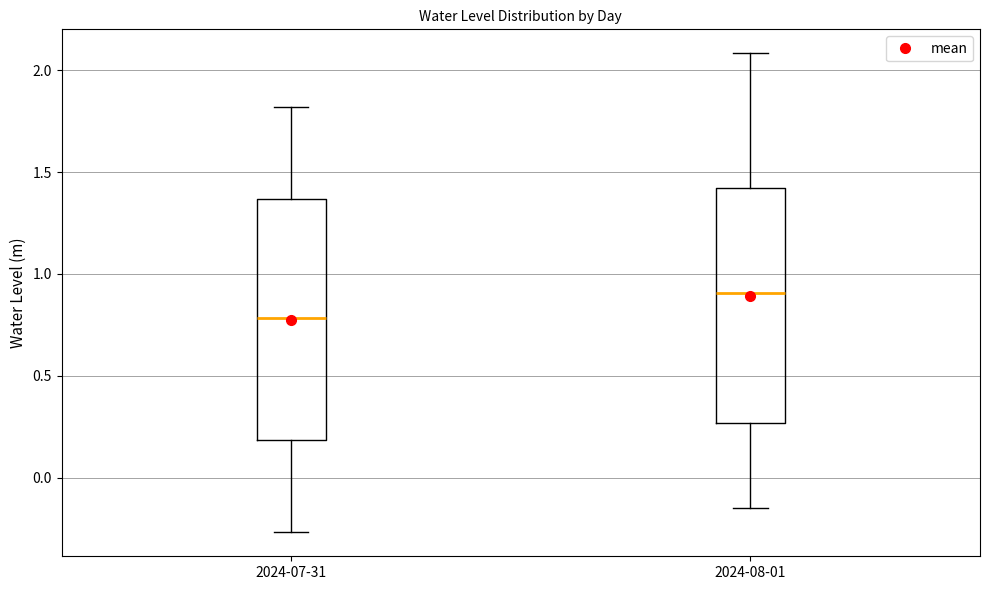

Reading left to right, read every box against the y-axis: the position of its median line, the range the box covers, and the ends of its whiskers. The values are not printed on the chart, so give them approximately, as read against the axis.

2024-07-31: median 0.80, box 0.20 to 1.35, whiskers -0.25 to 1.80
2024-08-01: median 0.90, box 0.25 to 1.40, whiskers -0.15 to 2.10